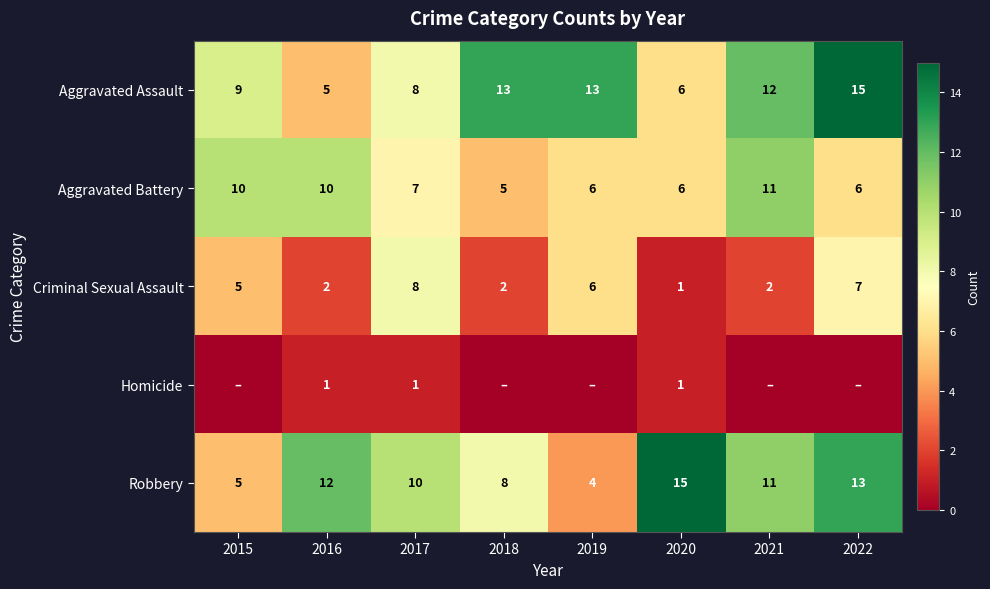

At which category is the sum across all series the highest?

2022